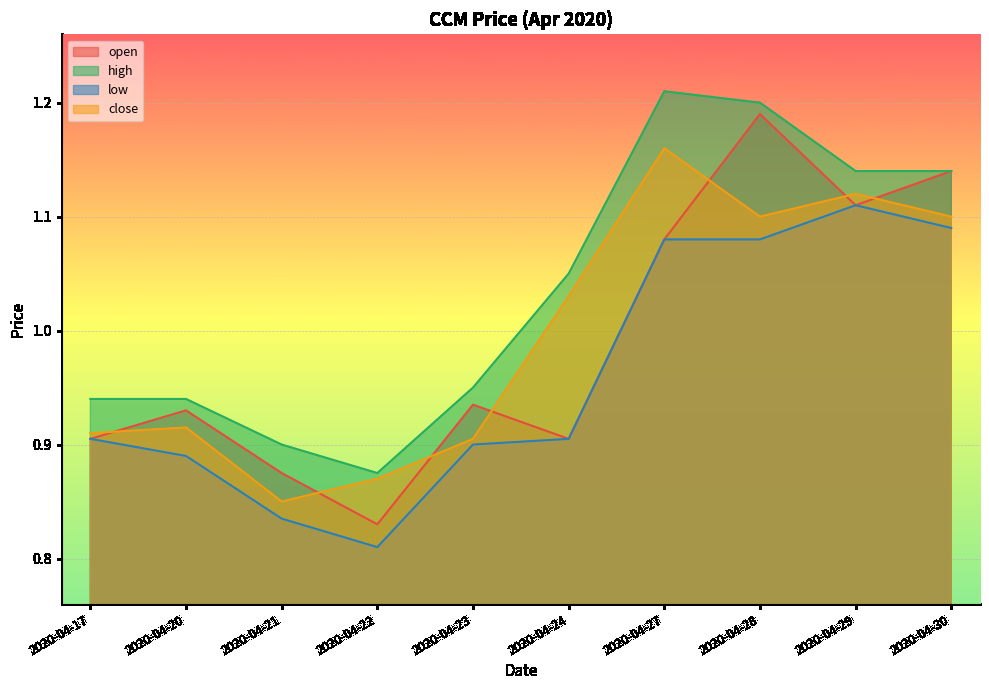

After their last crossing, which series has the higher values: close or open?

open